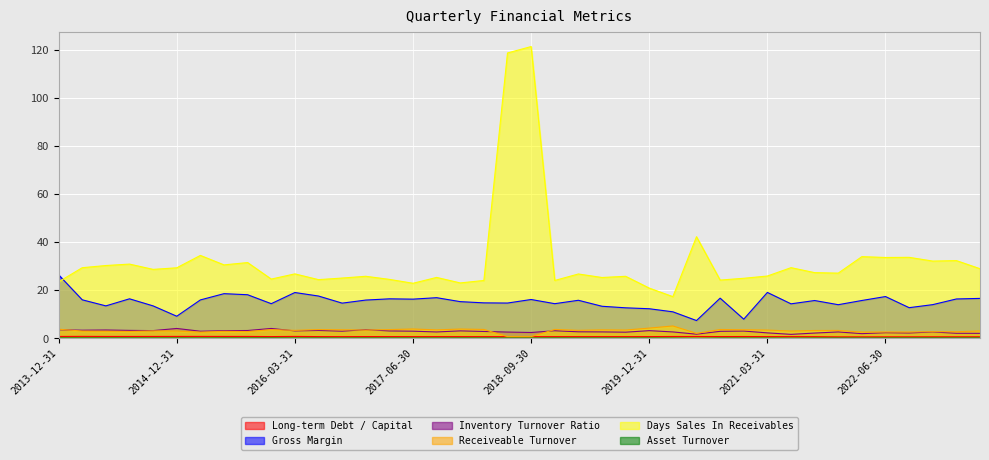

What are all the series names shown in the legend?

Long-term Debt / Capital, Gross Margin, Inventory Turnover Ratio, Receiveable Turnover, Days Sales In Receivables, Asset Turnover